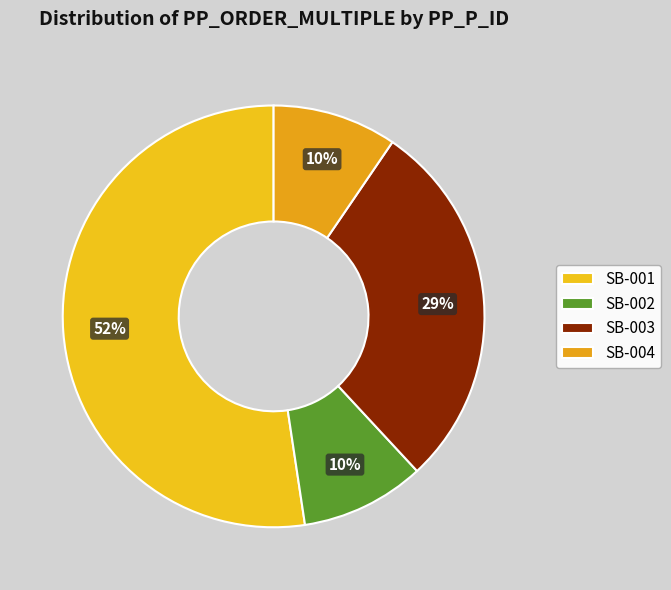

What is the largest slice in the pie chart?

SB-001